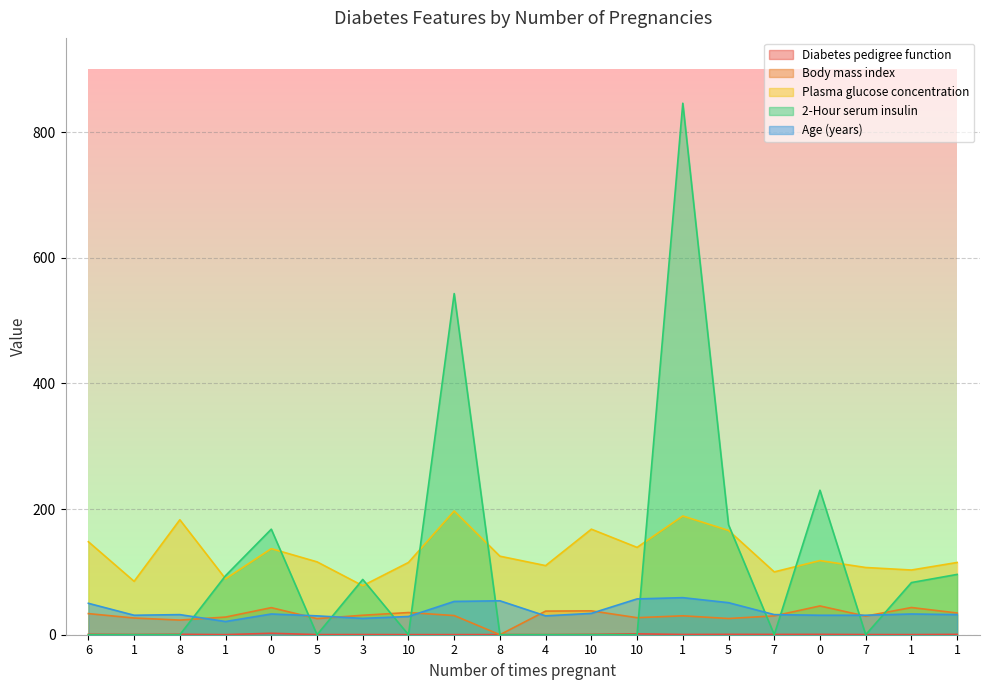

Which category has the lowest value in the Age (years) series?

1